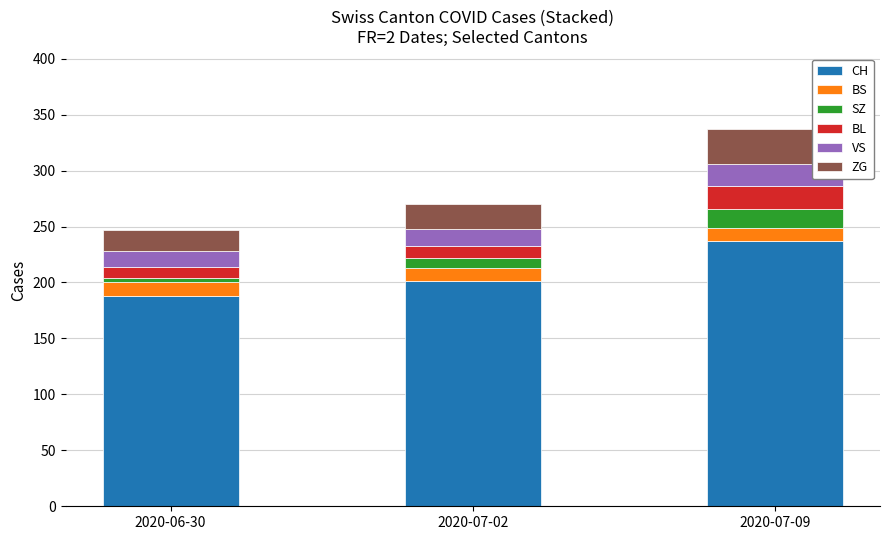

True or false: CH has a value of 67 at 2020-06-30.

False